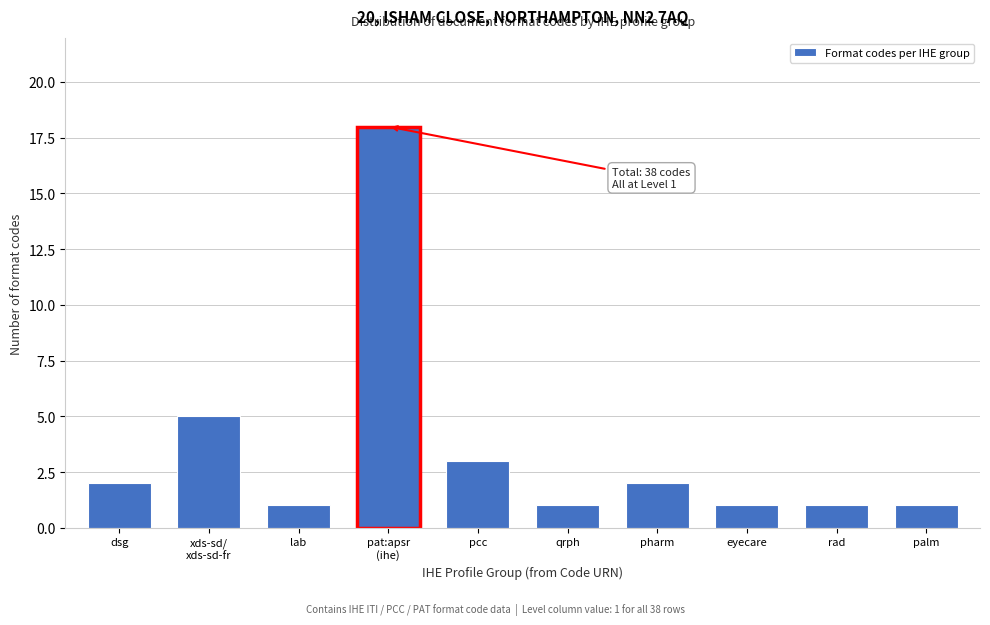

Reading right to left, what are all the values shown in this chart?

1	1	1	2	1	3	18	1	5	2